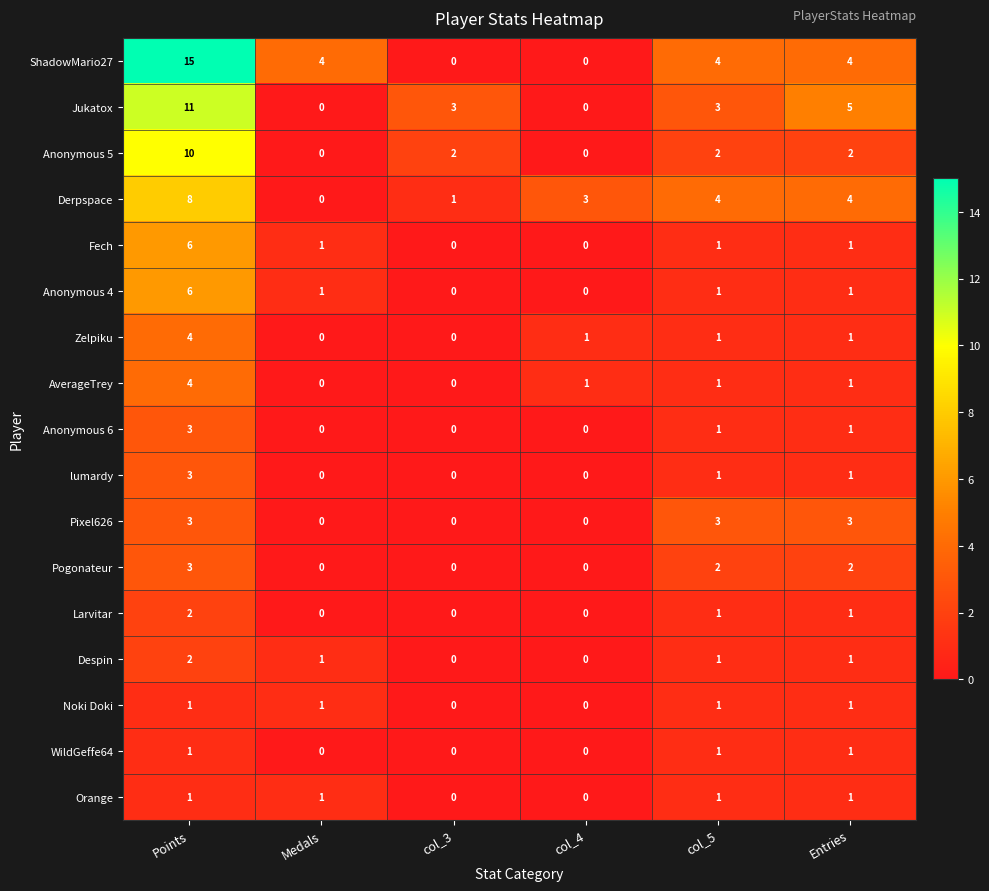

The Derpspace series shows 2 at col_5. True or false?

False